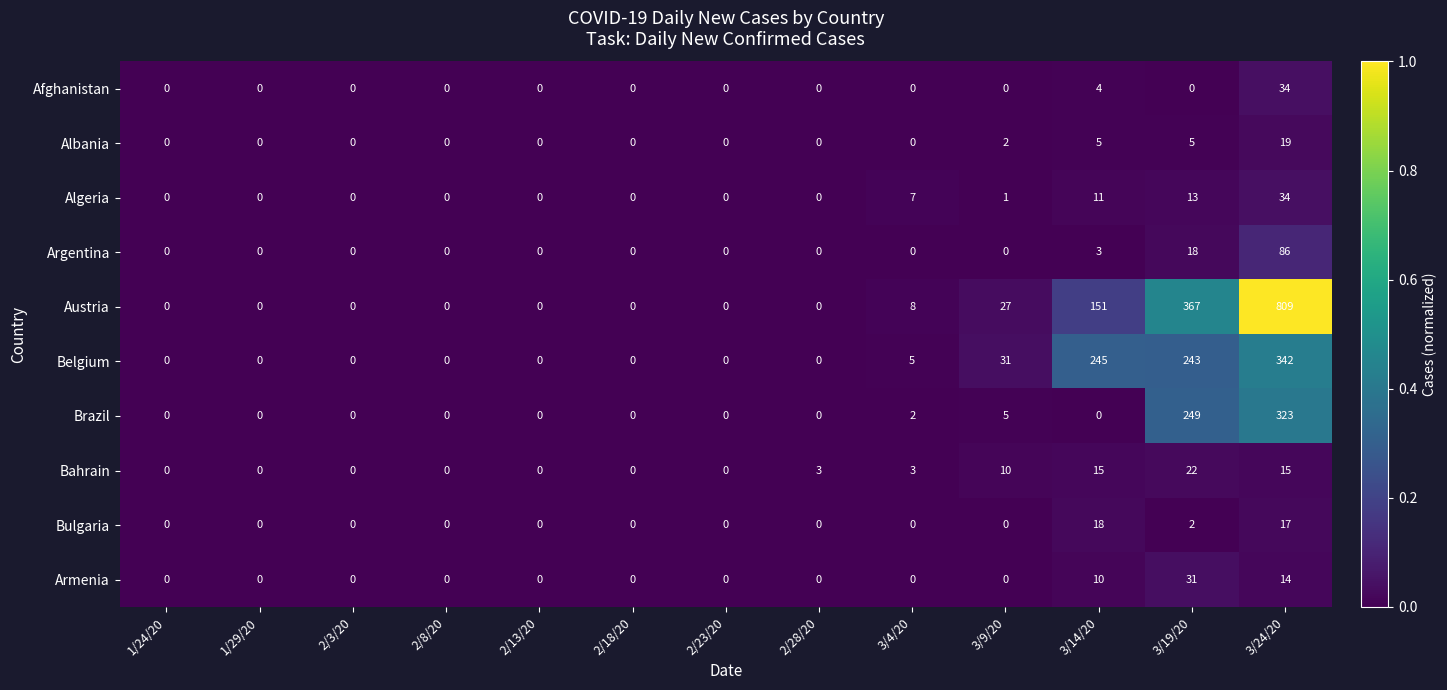

Which series has the widest spread of values?

Austria